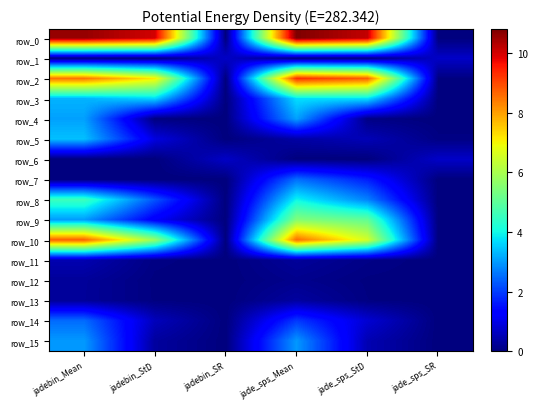

Reading left to right, what are all the values shown in this chart?

row_0: jadebin_Mean=10.6	jadebin_StD=10.0	jadebin_SR=0.0	jade_sps_Mean=10.8	jade_sps_StD=10.2	jade_sps_SR=0.0
row_1: jadebin_Mean=0.0	jadebin_StD=0.0	jadebin_SR=0.7	jade_sps_Mean=0.0	jade_sps_StD=0.0	jade_sps_SR=0.7
row_2: jadebin_Mean=8.5	jadebin_StD=7.1	jadebin_SR=0.0	jade_sps_Mean=9.3	jade_sps_StD=8.7	jade_sps_SR=0.0
row_3: jadebin_Mean=3.3	jadebin_StD=3.6	jadebin_SR=0.0	jade_sps_Mean=3.7	jade_sps_StD=3.7	jade_sps_SR=0.0
row_4: jadebin_Mean=3.1	jadebin_StD=0.0	jadebin_SR=0.0	jade_sps_Mean=3.1	jade_sps_StD=0.1	jade_sps_SR=0.0
row_5: jadebin_Mean=3.4	jadebin_StD=0.9	jadebin_SR=0.0	jade_sps_Mean=0.4	jade_sps_StD=0.5	jade_sps_SR=0.1
row_6: jadebin_Mean=0.0	jadebin_StD=0.0	jadebin_SR=0.7	jade_sps_Mean=0.0	jade_sps_StD=0.0	jade_sps_SR=0.7
row_7: jadebin_Mean=0.0	jadebin_StD=0.0	jadebin_SR=0.0	jade_sps_Mean=2.5	jade_sps_StD=1.7	jade_sps_SR=0.0
row_8: jadebin_Mean=4.6	jadebin_StD=2.3	jadebin_SR=0.0	jade_sps_Mean=4.0	jade_sps_StD=2.7	jade_sps_SR=0.0
row_9: jadebin_Mean=3.0	jadebin_StD=1.2	jadebin_SR=0.0	jade_sps_Mean=5.5	jade_sps_StD=5.1	jade_sps_SR=0.0
row_10: jadebin_Mean=8.7	jadebin_StD=5.8	jadebin_SR=0.0	jade_sps_Mean=8.6	jade_sps_StD=6.6	jade_sps_SR=0.0
row_11: jadebin_Mean=0.5	jadebin_StD=0.1	jadebin_SR=0.0	jade_sps_Mean=0.3	jade_sps_StD=0.1	jade_sps_SR=0.0
row_12: jadebin_Mean=0.3	jadebin_StD=0.0	jadebin_SR=0.0	jade_sps_Mean=0.1	jade_sps_StD=0.0	jade_sps_SR=0.0
row_13: jadebin_Mean=0.3	jadebin_StD=0.0	jadebin_SR=0.0	jade_sps_Mean=0.3	jade_sps_StD=0.0	jade_sps_SR=0.0
row_14: jadebin_Mean=2.5	jadebin_StD=0.6	jadebin_SR=0.0	jade_sps_Mean=2.0	jade_sps_StD=0.8	jade_sps_SR=0.0
row_15: jadebin_Mean=3.0	jadebin_StD=0.3	jadebin_SR=0.0	jade_sps_Mean=3.0	jade_sps_StD=0.5	jade_sps_SR=0.0